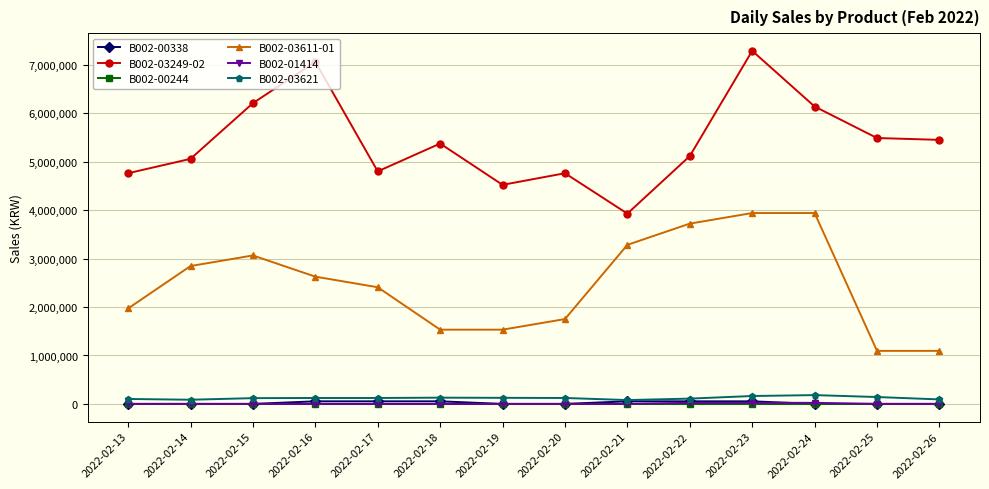

Is the value of B002-01414 at 2022-02-25 greater than the value of B002-03249-02 at 2022-02-25?

No